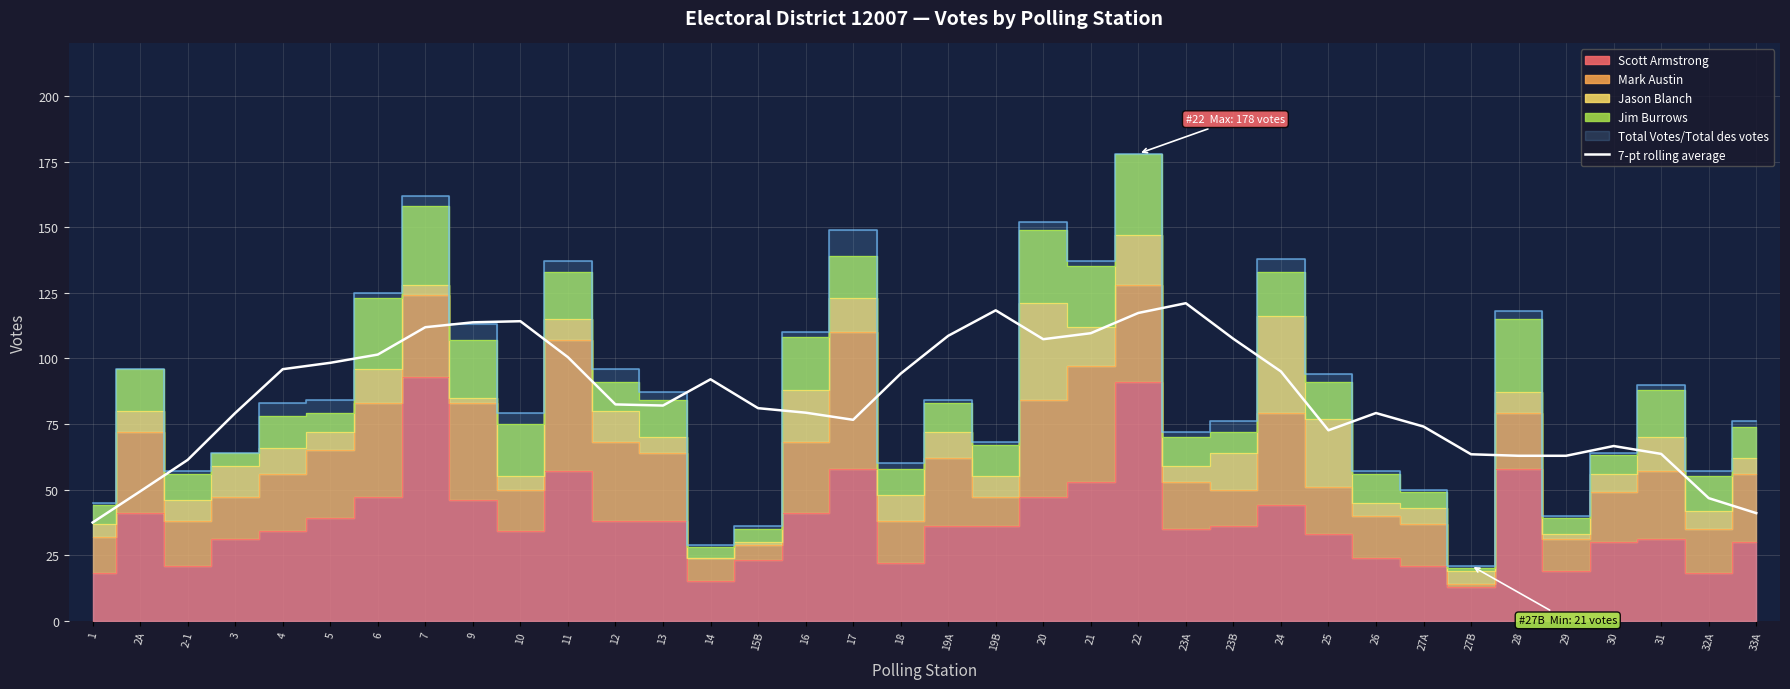

True or false: the data shows 98.3 at 5.

True